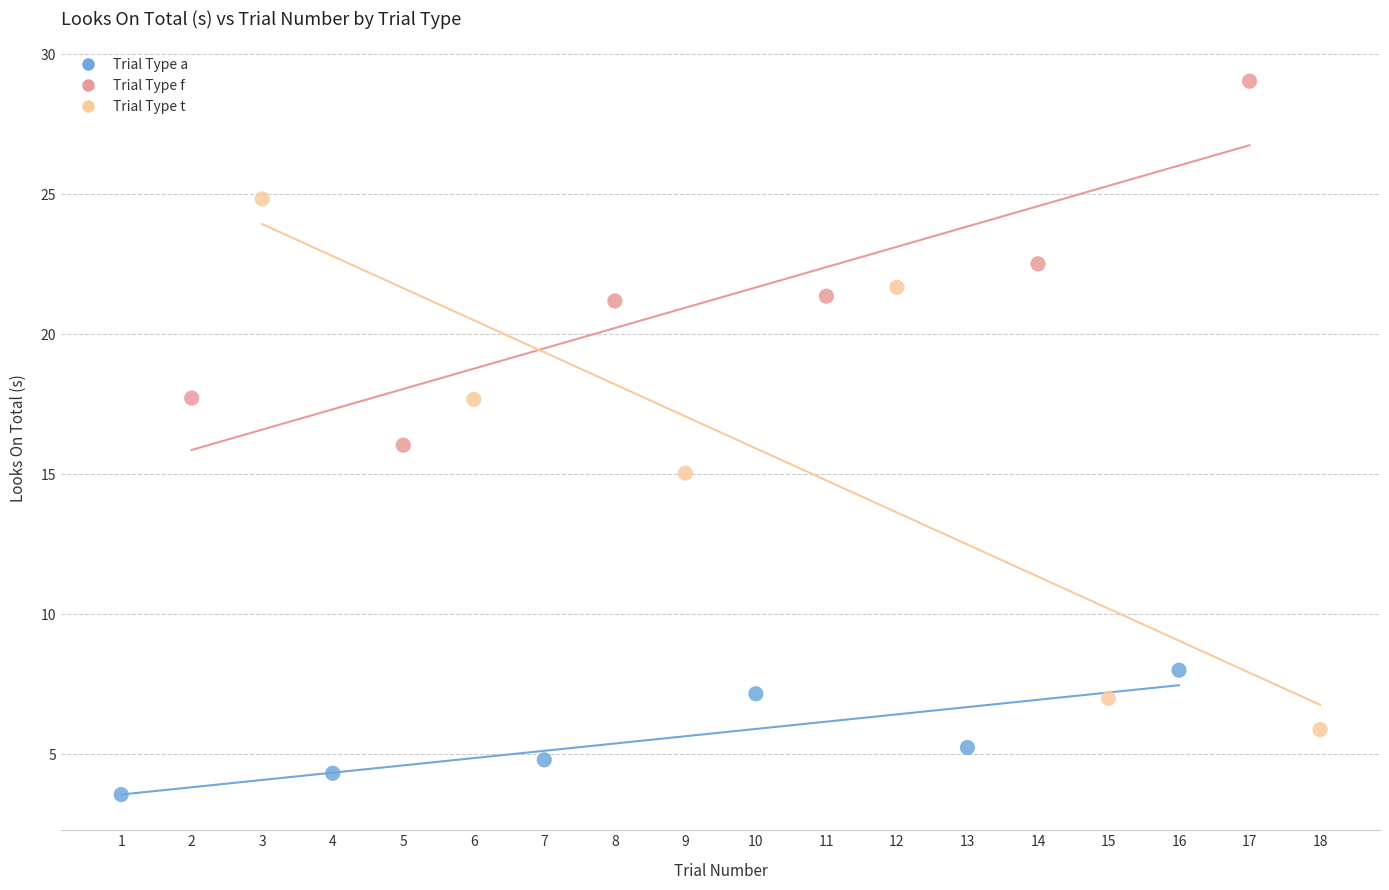

What are all the series names shown in the legend?

Trial Type a, Trial Type f, Trial Type t